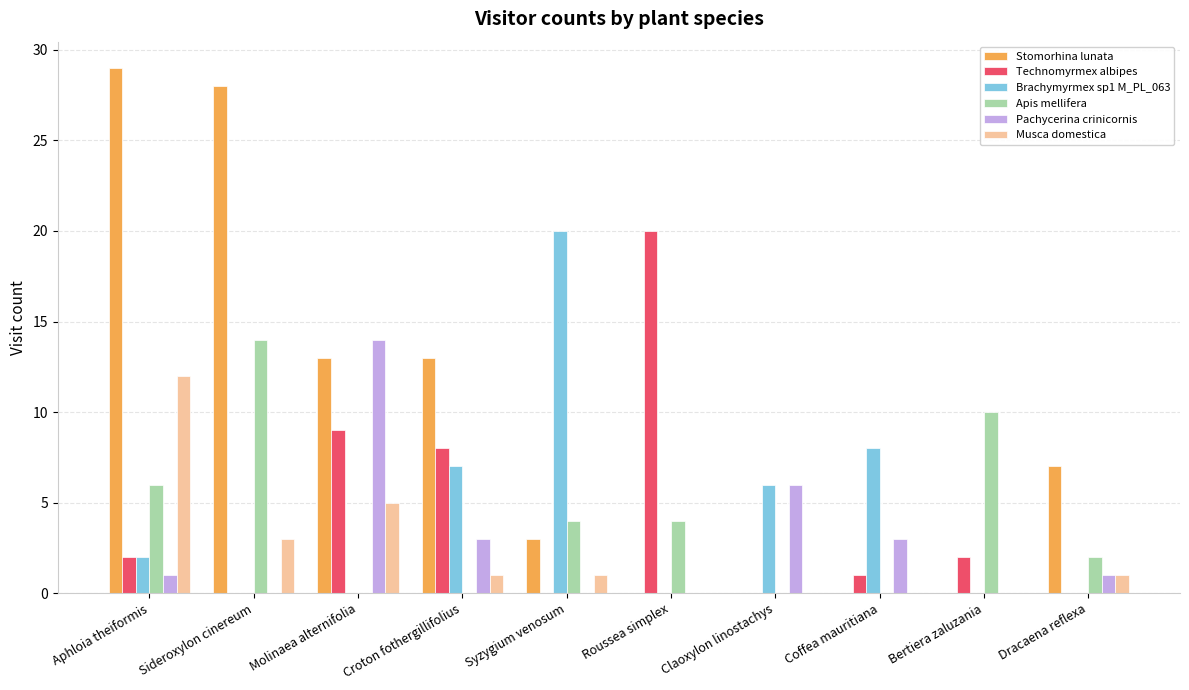

Reading left to right, transcribe all the data shown in this chart.

Stomorhina lunata: Aphloia theiformis=29	Sideroxylon cinereum=28	Molinaea alternifolia=13	Croton fothergillifolius=13	Syzygium venosum=3	Roussea simplex=0	Claoxylon linostachys=0	Coffea mauritiana=0	Bertiera zaluzania=0	Dracaena reflexa=7
Technomyrmex albipes: Aphloia theiformis=2	Sideroxylon cinereum=0	Molinaea alternifolia=9	Croton fothergillifolius=8	Syzygium venosum=0	Roussea simplex=20	Claoxylon linostachys=0	Coffea mauritiana=1	Bertiera zaluzania=2	Dracaena reflexa=0
Brachymyrmex sp1 M_PL_063: Aphloia theiformis=2	Sideroxylon cinereum=0	Molinaea alternifolia=0	Croton fothergillifolius=7	Syzygium venosum=20	Roussea simplex=0	Claoxylon linostachys=6	Coffea mauritiana=8	Bertiera zaluzania=0	Dracaena reflexa=0
Apis mellifera: Aphloia theiformis=6	Sideroxylon cinereum=14	Molinaea alternifolia=0	Croton fothergillifolius=0	Syzygium venosum=4	Roussea simplex=4	Claoxylon linostachys=0	Coffea mauritiana=0	Bertiera zaluzania=10	Dracaena reflexa=2
Pachycerina crinicornis: Aphloia theiformis=1	Sideroxylon cinereum=0	Molinaea alternifolia=14	Croton fothergillifolius=3	Syzygium venosum=0	Roussea simplex=0	Claoxylon linostachys=6	Coffea mauritiana=3	Bertiera zaluzania=0	Dracaena reflexa=1
Musca domestica: Aphloia theiformis=12	Sideroxylon cinereum=3	Molinaea alternifolia=5	Croton fothergillifolius=1	Syzygium venosum=1	Roussea simplex=0	Claoxylon linostachys=0	Coffea mauritiana=0	Bertiera zaluzania=0	Dracaena reflexa=1